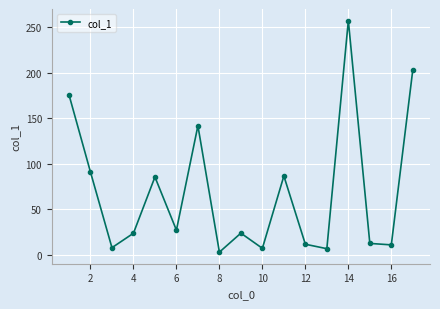

How many interior local valleys (lower than both neighbors) does the data have?

6